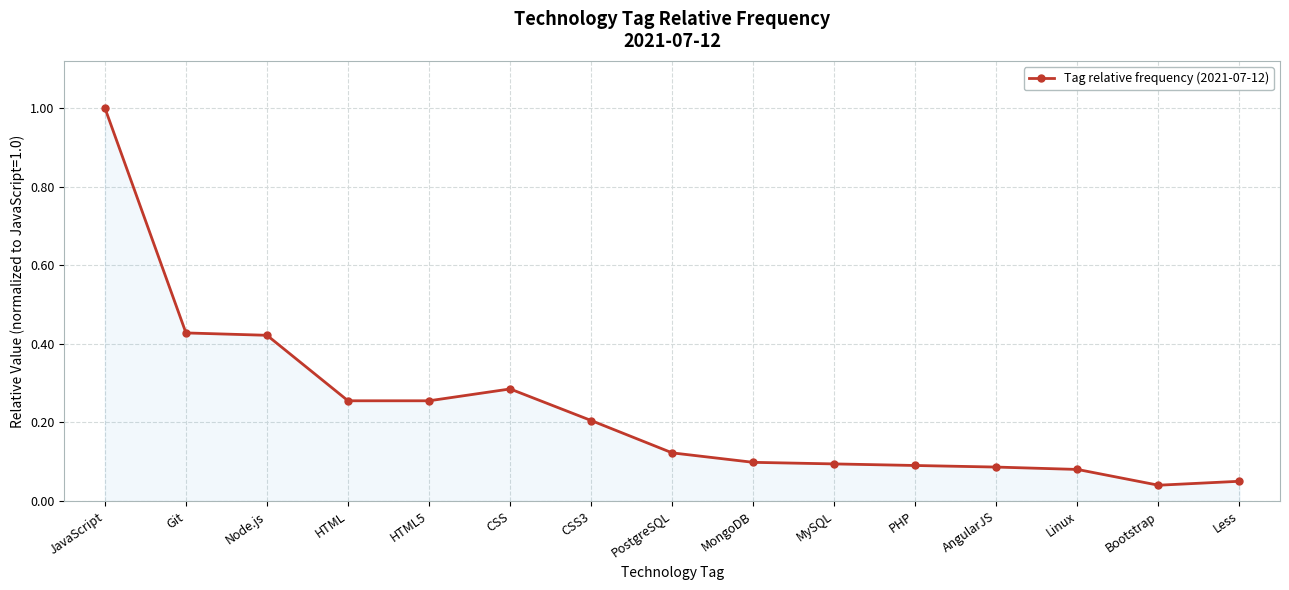

What is the change in value from Git to MySQL?

-0.3